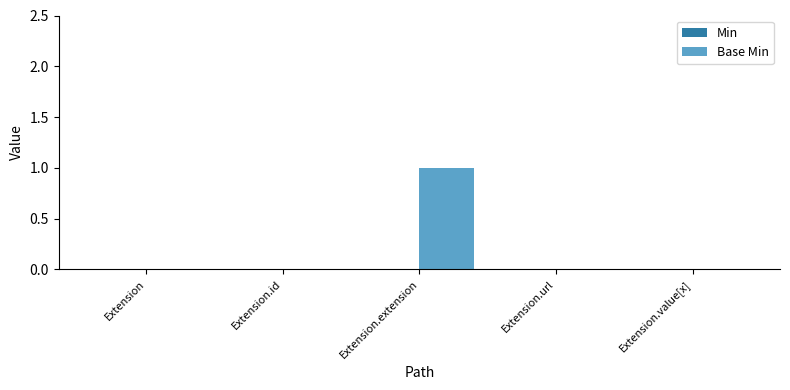

Which label corresponds to the largest value in the chart?

Extension.extension